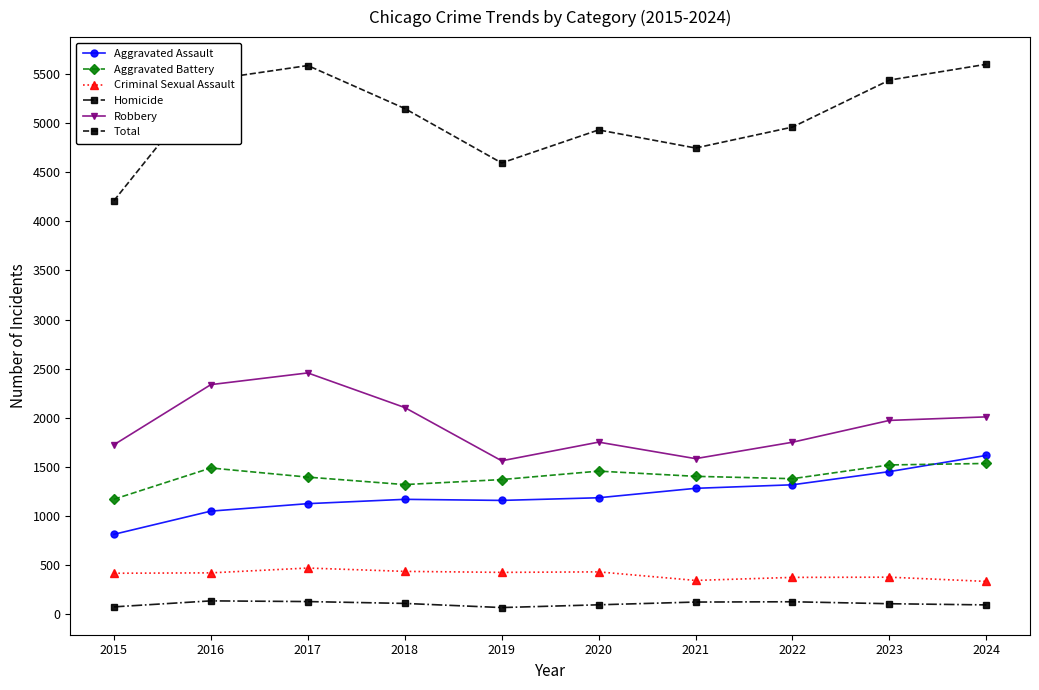

At how many categories does at least one series exceed 1278?

10